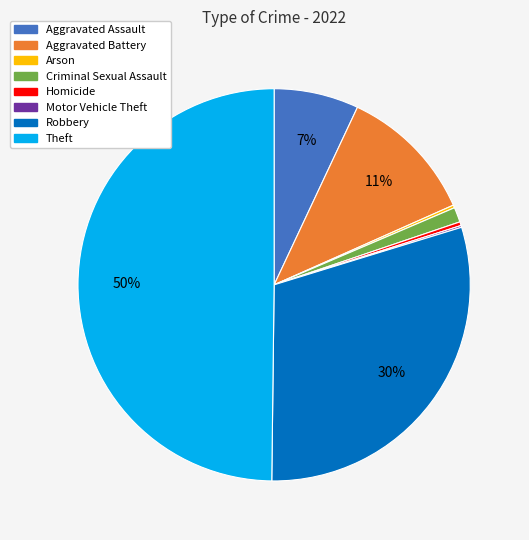

Which has a higher value, Criminal Sexual Assault or Aggravated Assault?

Aggravated Assault